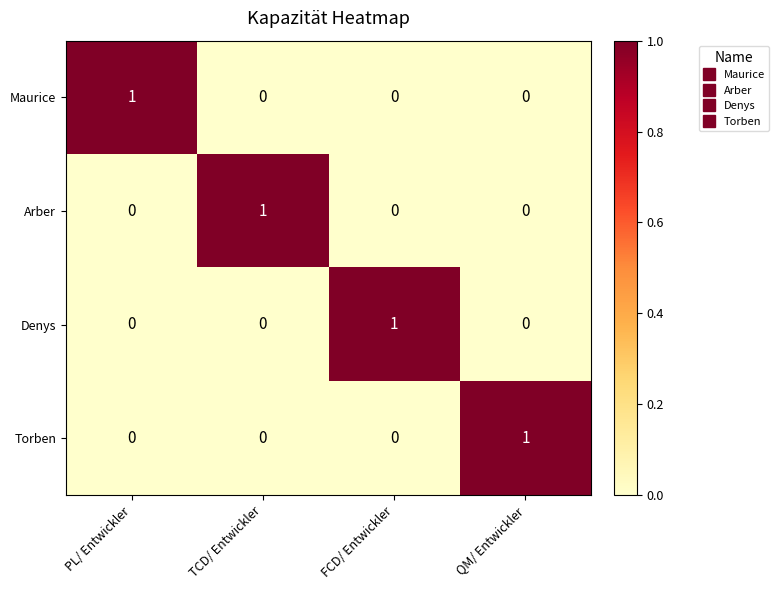

Count the Maurice values in the range 0 to 1.

4